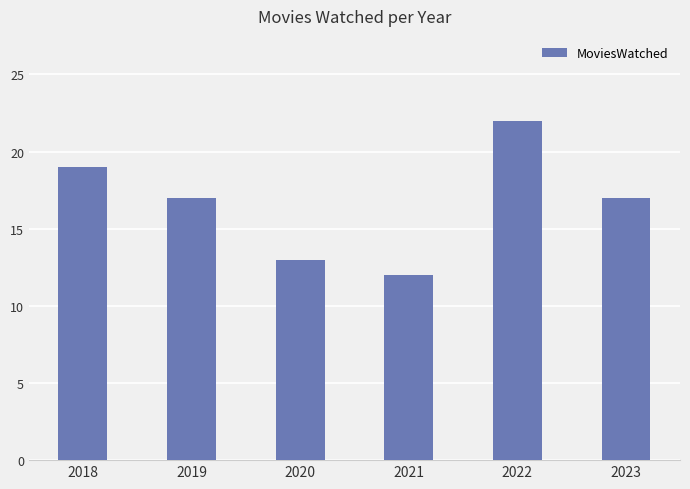

The value at 2020 is 7. True or false?

False